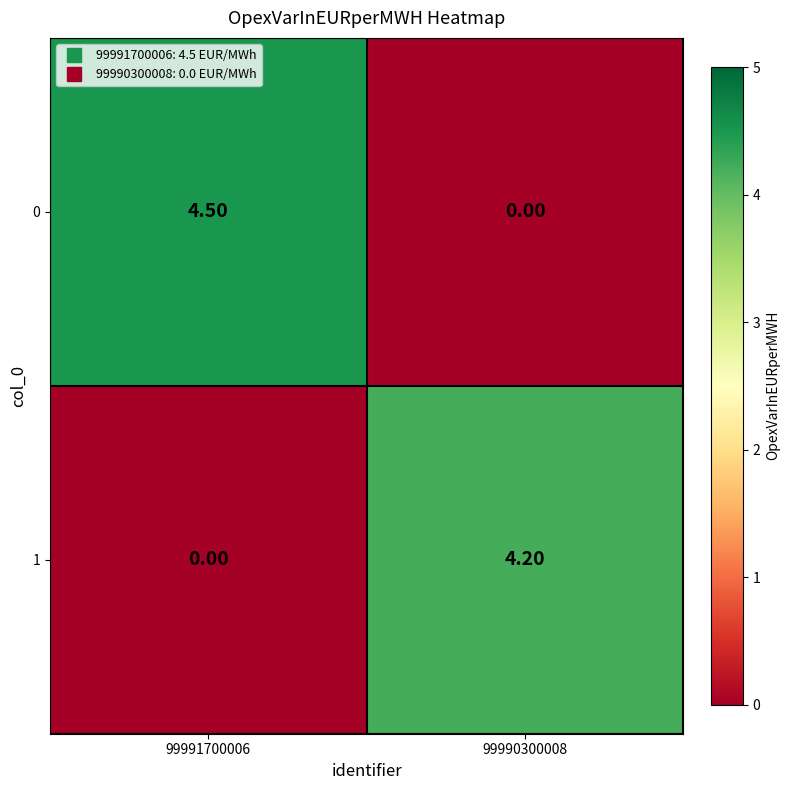

What is the spread (max minus min) of values at 99991700006?

4.5